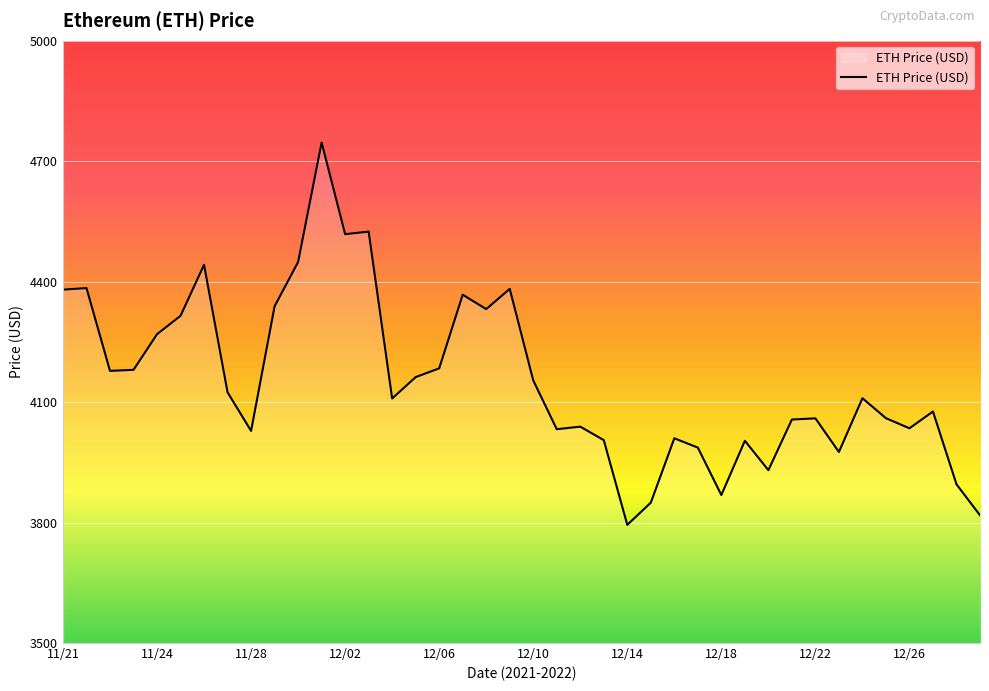

What is the difference between the maximum and minimum values?

952.1